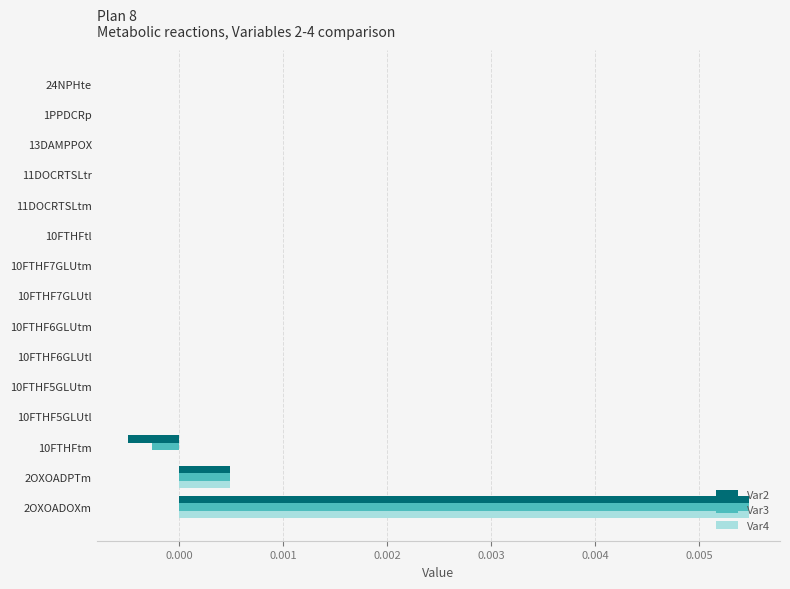

At which category is the sum across all series the highest?

2OXOADOXm